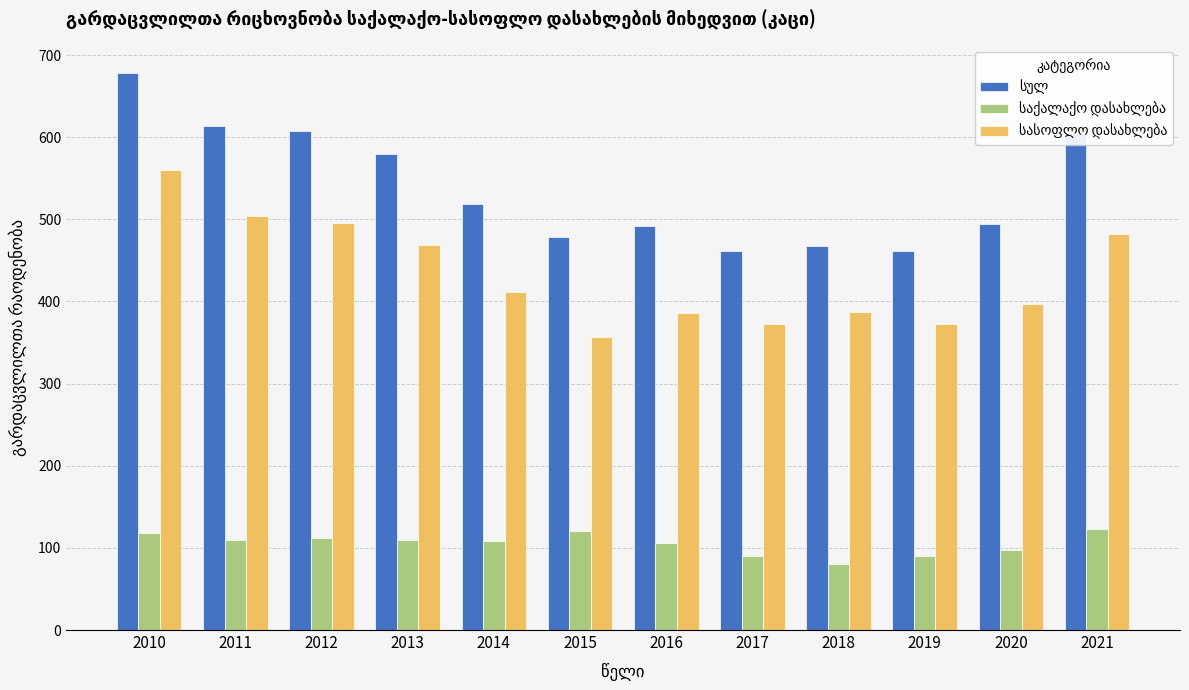

Which label corresponds to the largest value in the chart?

2010